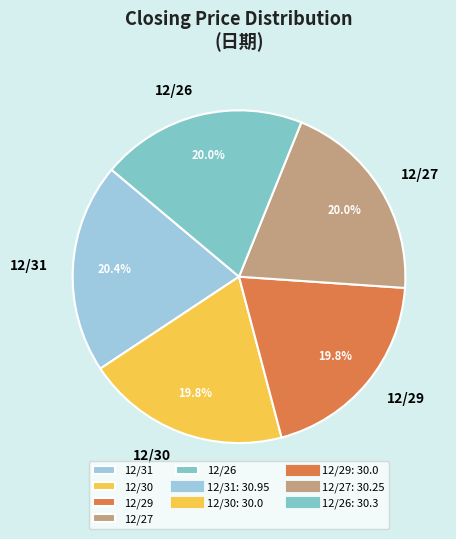

Combined, what portion of the pie is 12/26 and 12/30?

39.8%